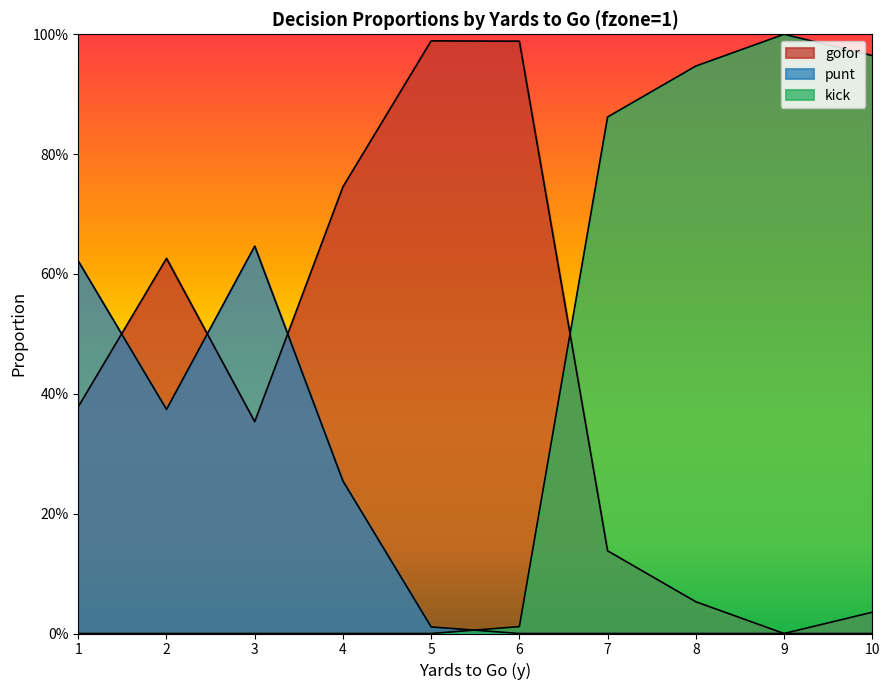

How many lines are shown in the chart?

3